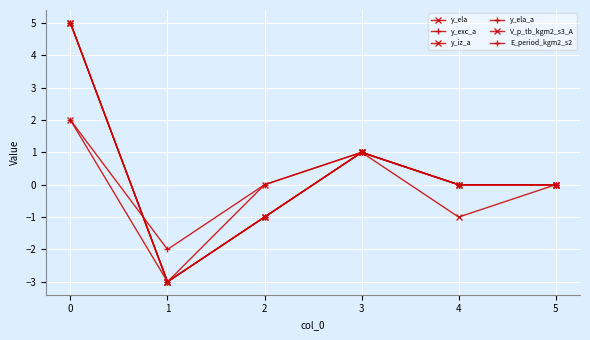

Which series has the widest spread of values?

y_ela